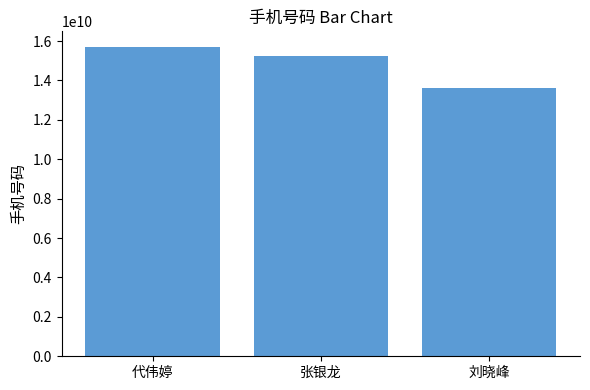

How many data points are less than 15255740316?

1